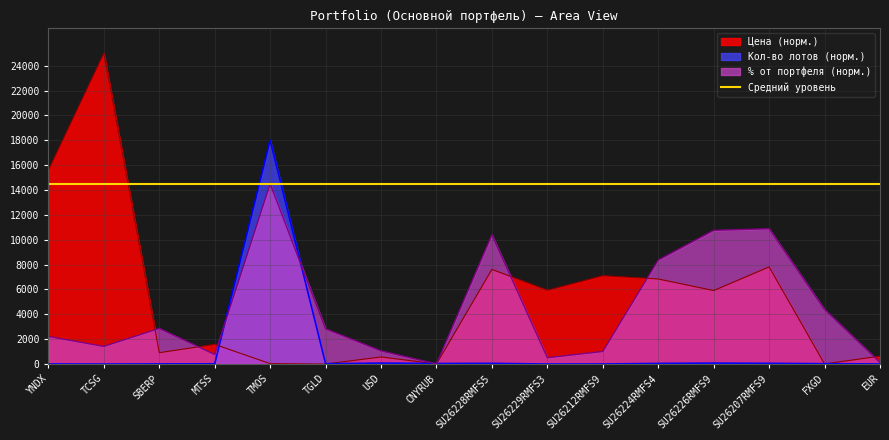

What position from the right is SU26207RMFS9?

3